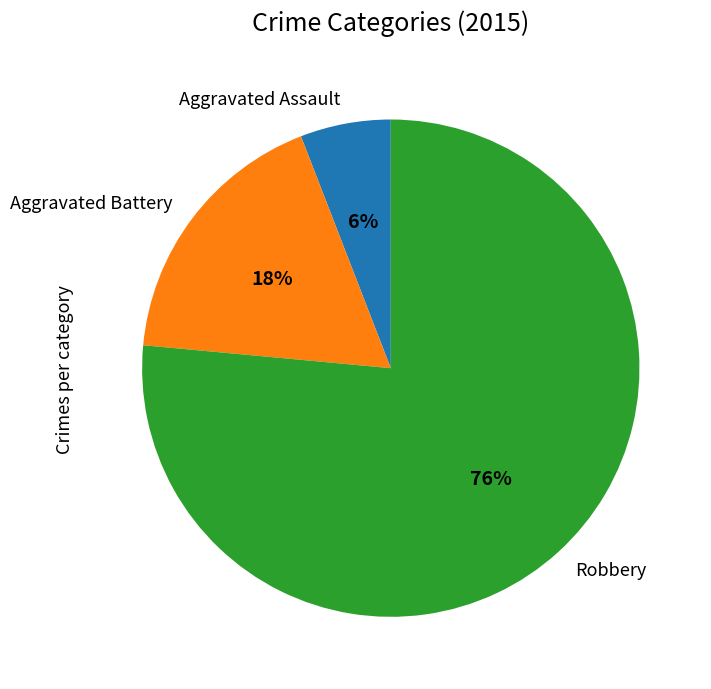

To the nearest percent, what is the combined percentage of Aggravated Assault and Aggravated Battery?

24%